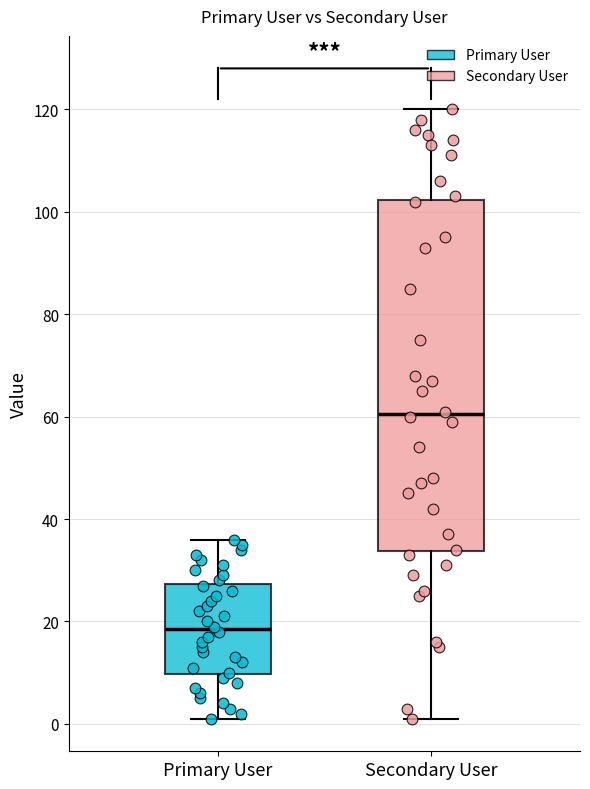

Which box has the highest median line?

Secondary User